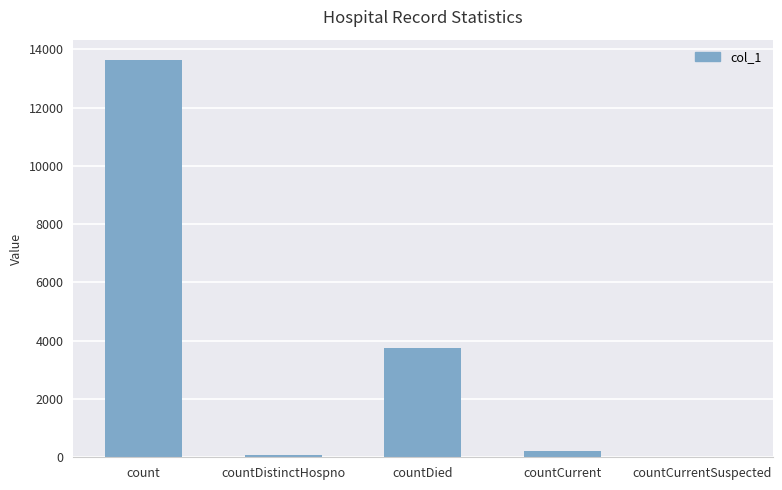

Approximately how many times larger is the value at countDistinctHospno compared to countCurrent?

0.3